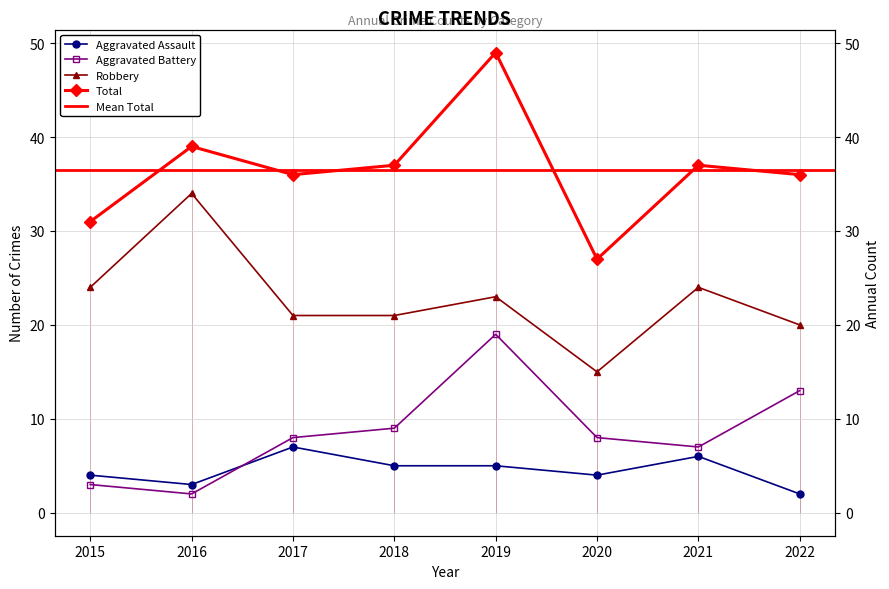

Reading left to right, what are all the values shown in this chart?

Aggravated Assault: 2015=4	2016=3	2017=7	2018=5	2019=5	2020=4	2021=6	2022=2
Aggravated Battery: 2015=3	2016=2	2017=8	2018=9	2019=19	2020=8	2021=7	2022=13
Robbery: 2015=24	2016=34	2017=21	2018=21	2019=23	2020=15	2021=24	2022=20
Total: 2015=31	2016=39	2017=36	2018=37	2019=49	2020=27	2021=37	2022=36